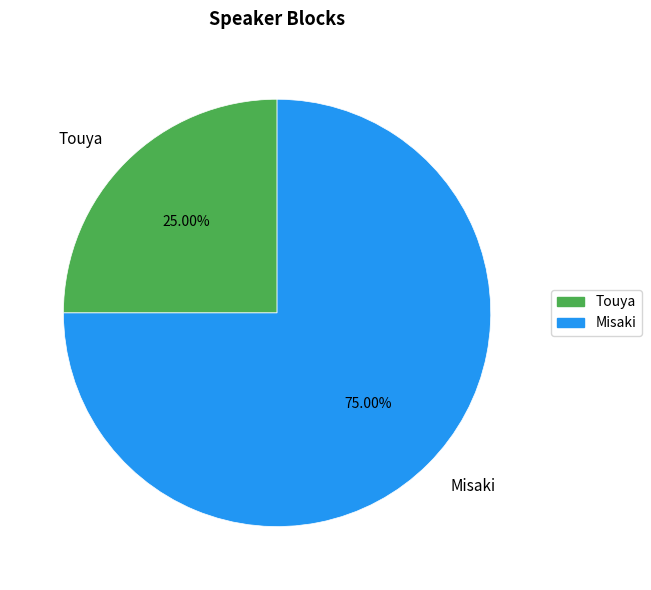

To the nearest percent, what percentage of the pie is Misaki?

75%